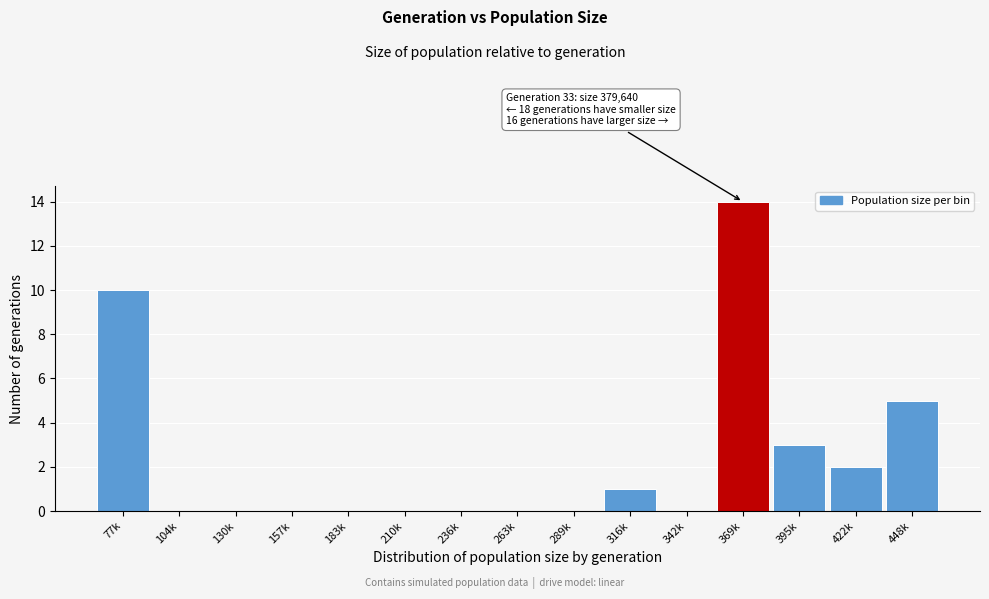

Reading left to right, extract all data points from this chart.

77k=10	104k=0	130k=0	157k=0	183k=0	210k=0	236k=0	263k=0	289k=0	316k=1	342k=0	369k=14	395k=3	422k=2	448k=5